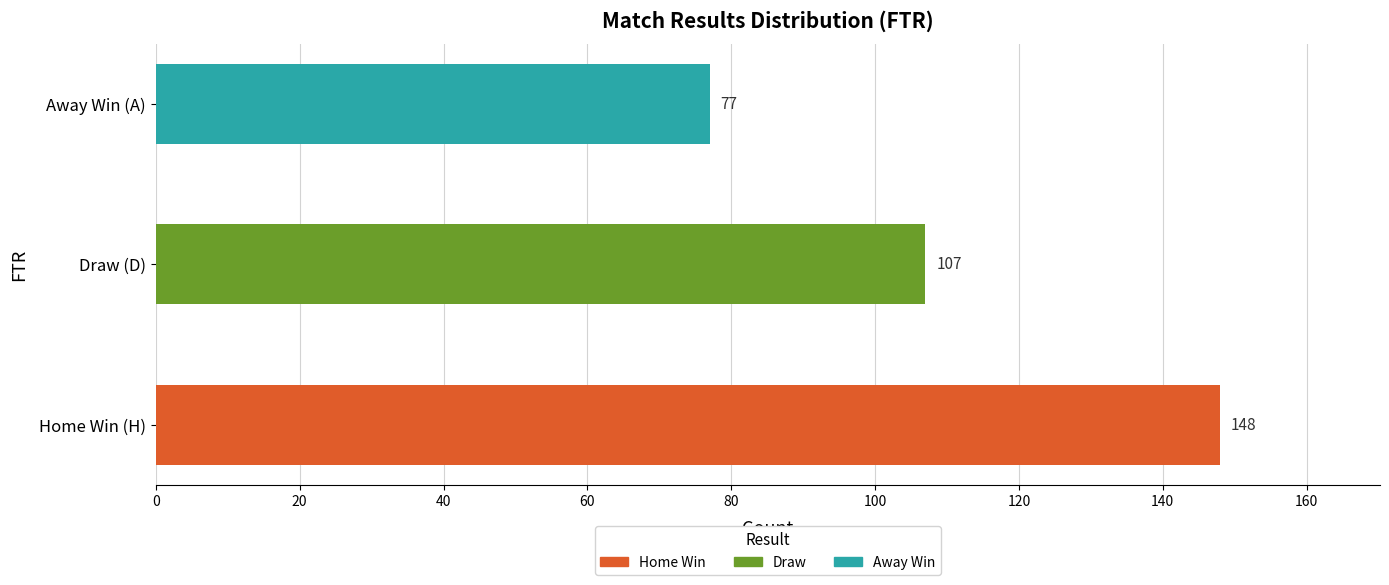

How many data points are less than 107?

1